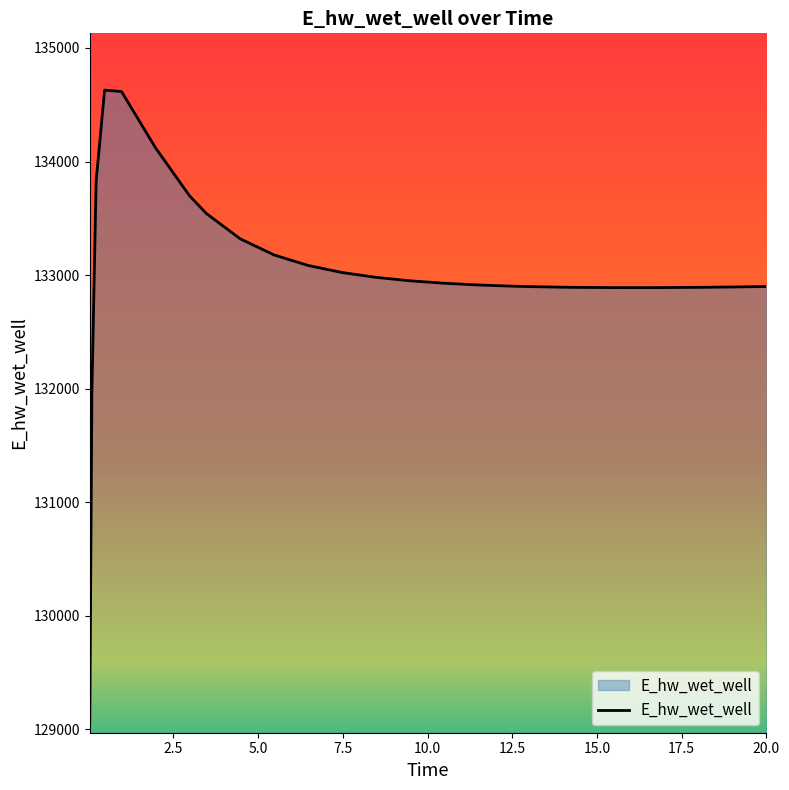

What is the maximum value shown in the chart?

134628.6